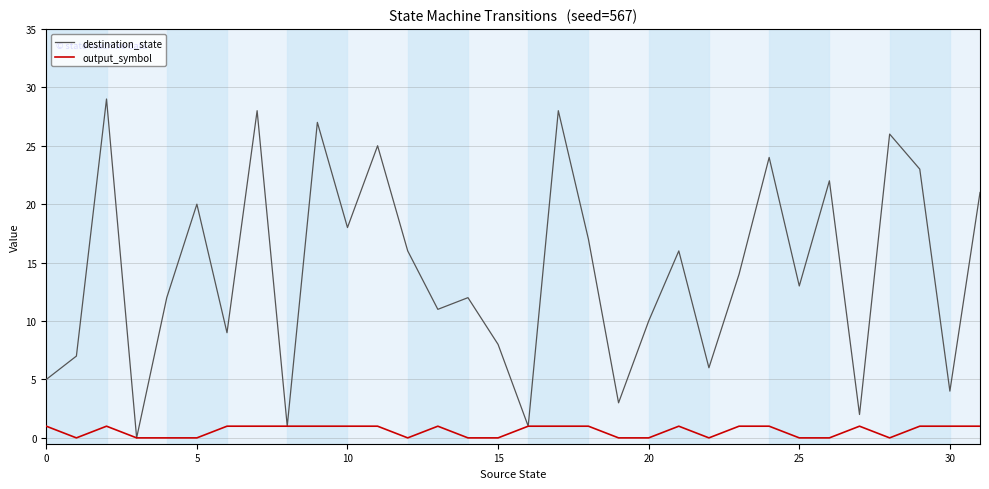

Count the number of data series in this chart.

2